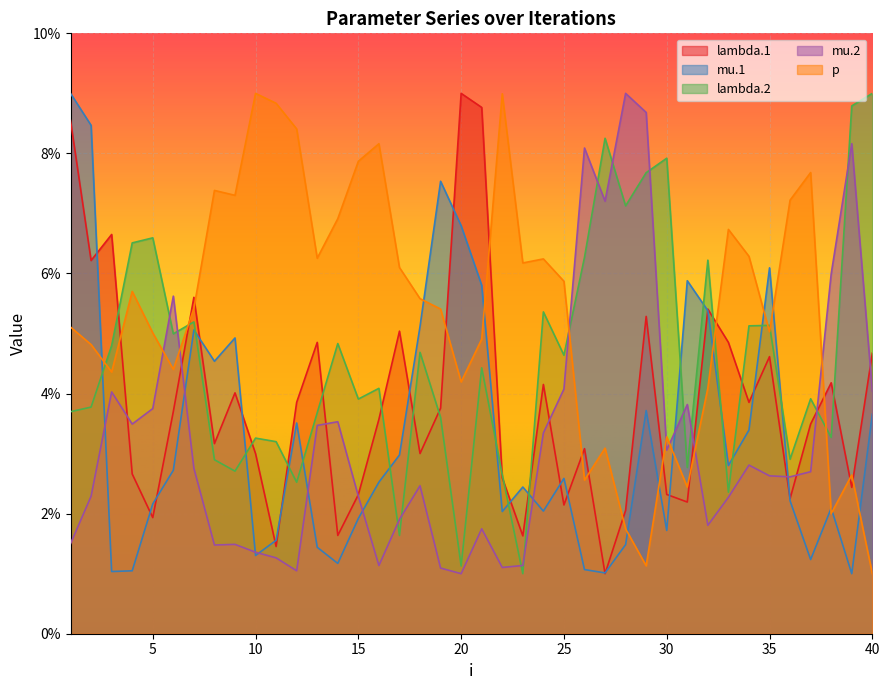

What is the value of the mu.1 point at the 8th from the left?

4.5